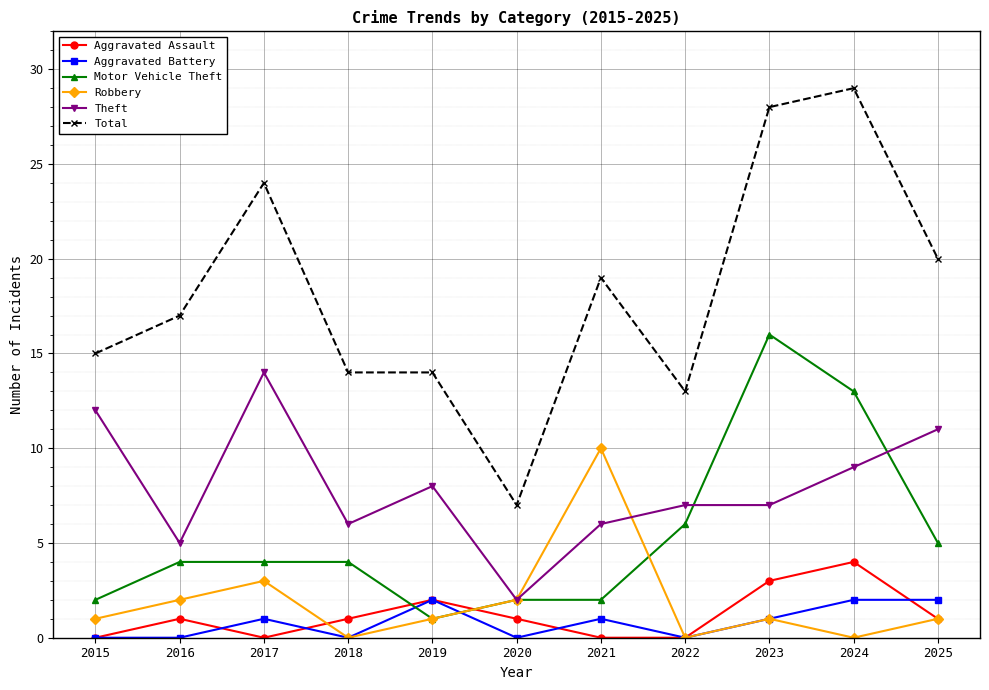

True or false: Motor Vehicle Theft has a value of 2 at 2015.

True